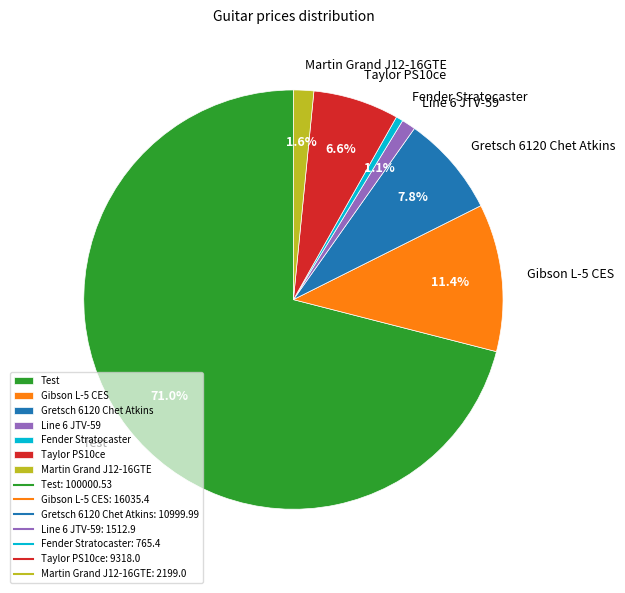

To the nearest percent, what is the difference between the Taylor PS10ce and Gretsch 6120 Chet Atkins slice percentages?

1%